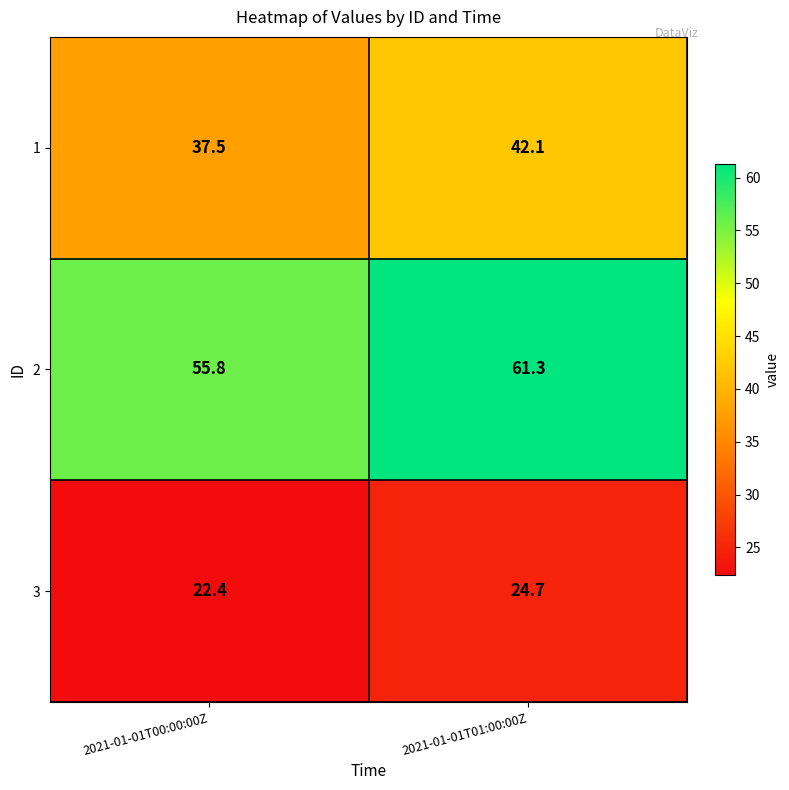

What is the sum of the 3 values at 2021-01-01T00:00:00Z and 2021-01-01T01:00:00Z?

47.1